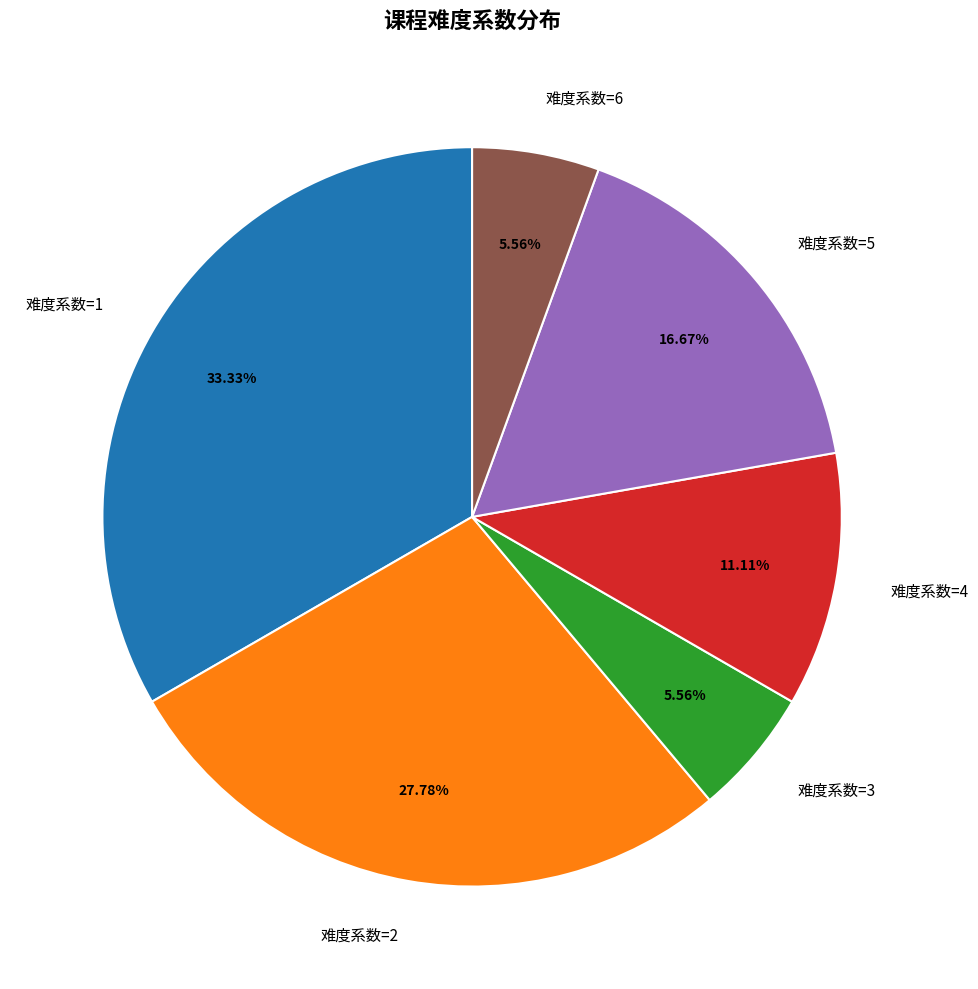

Between 难度系数=2 and 难度系数=3, which is larger?

难度系数=2